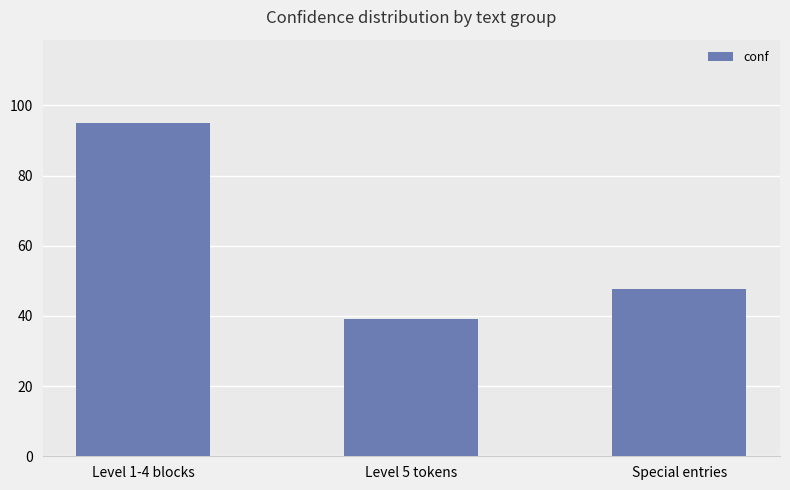

Where is the data nearest to the value 67?

Special entries